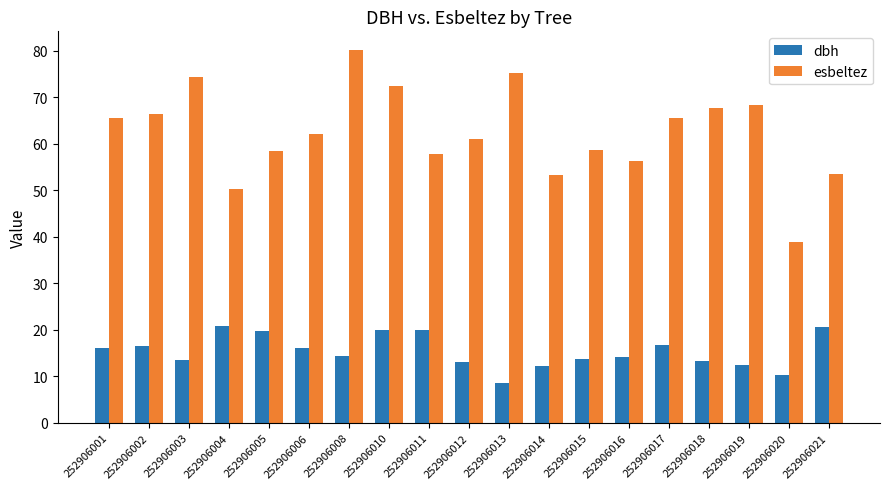

At which category is the sum across all series the highest?

252906008